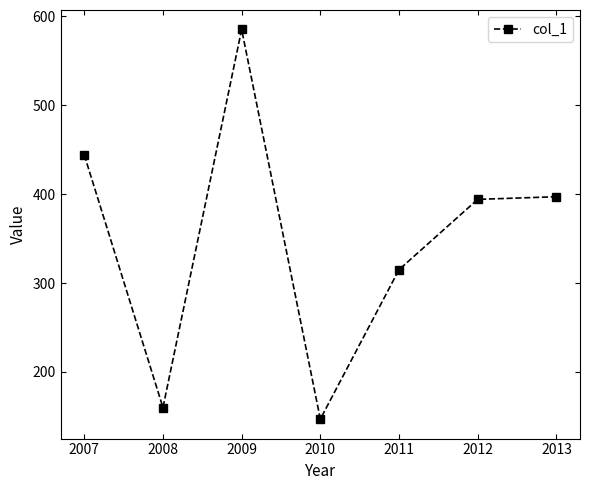

Reading left to right, list all the values displayed in this chart.

444	160	585	147	315	394	397